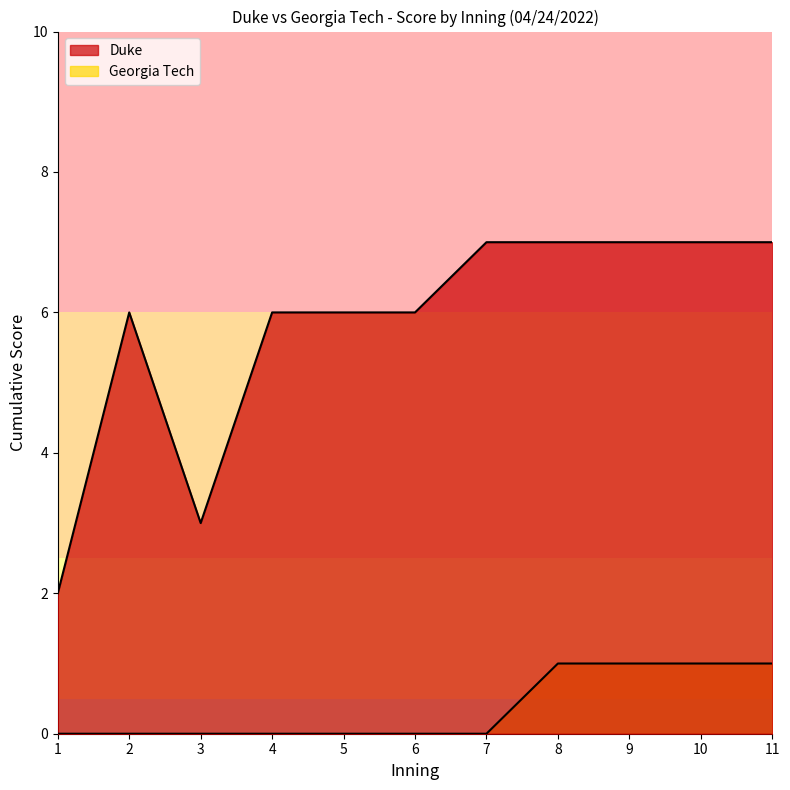

Is it true that Duke equals 1 at 5?

False